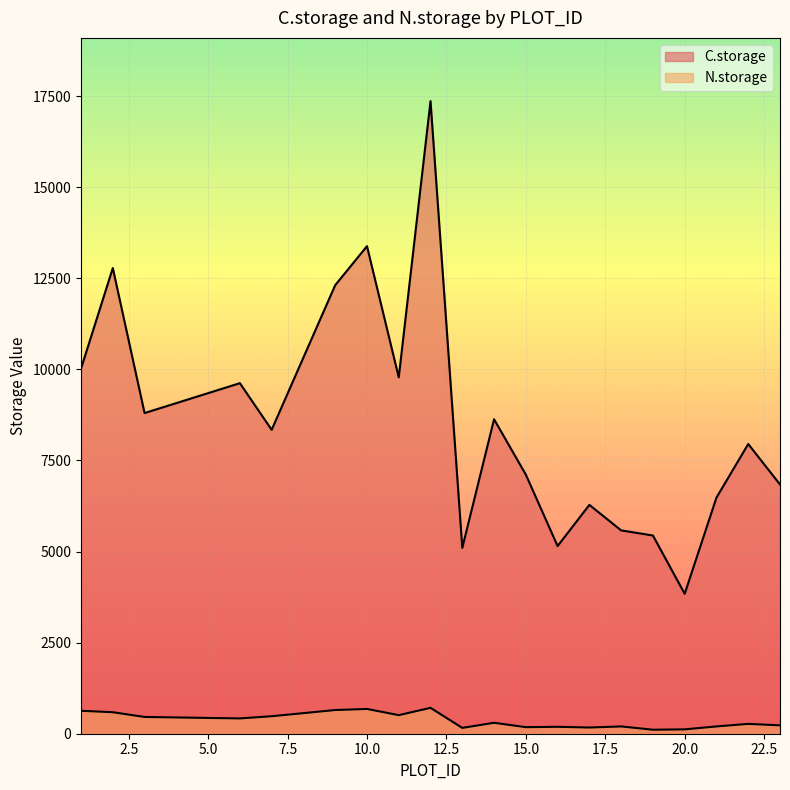

True or false: C.storage has a value of 6840 at 23.

True